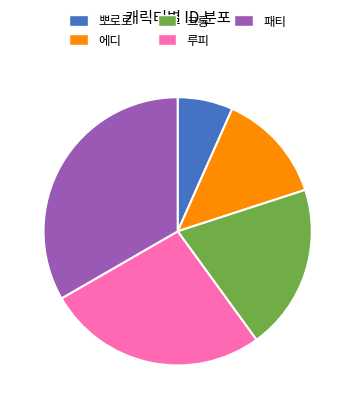

What is the smallest slice in the pie chart?

뽀로로